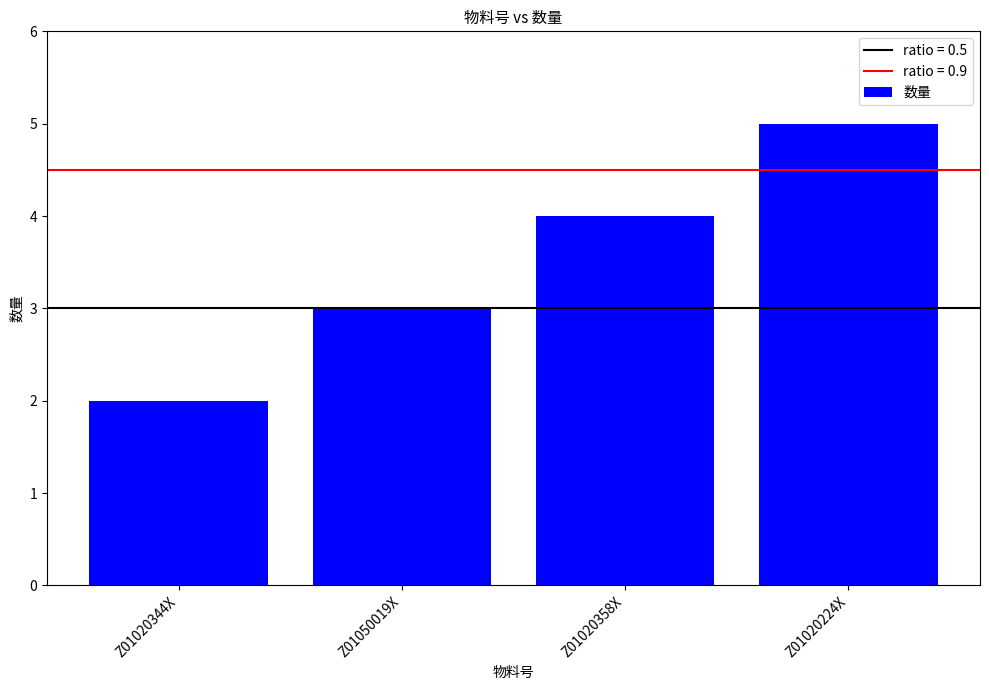

What is the sum of all values?

14